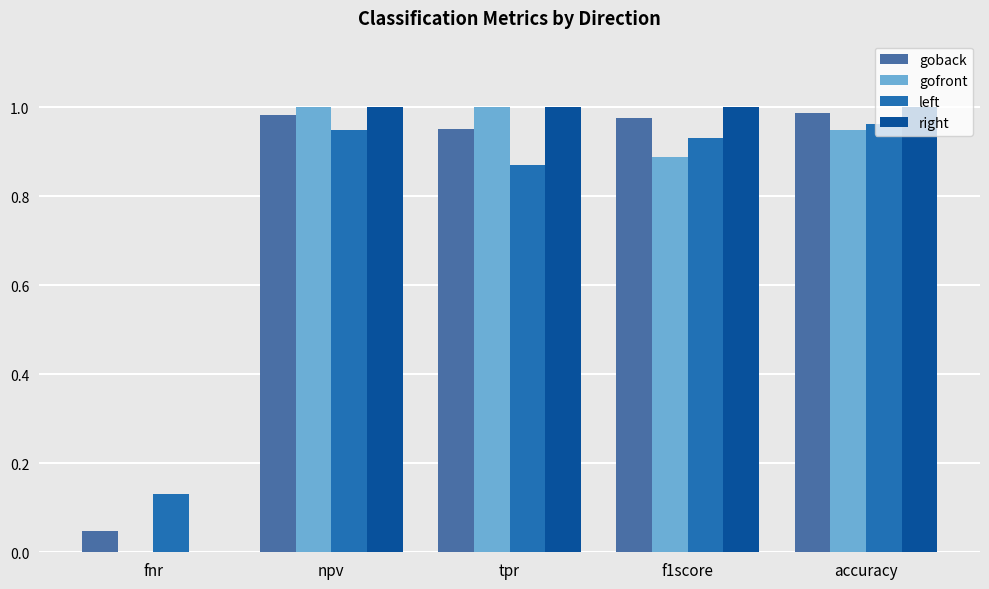

Is it true that gofront equals 1.0 at npv?

True